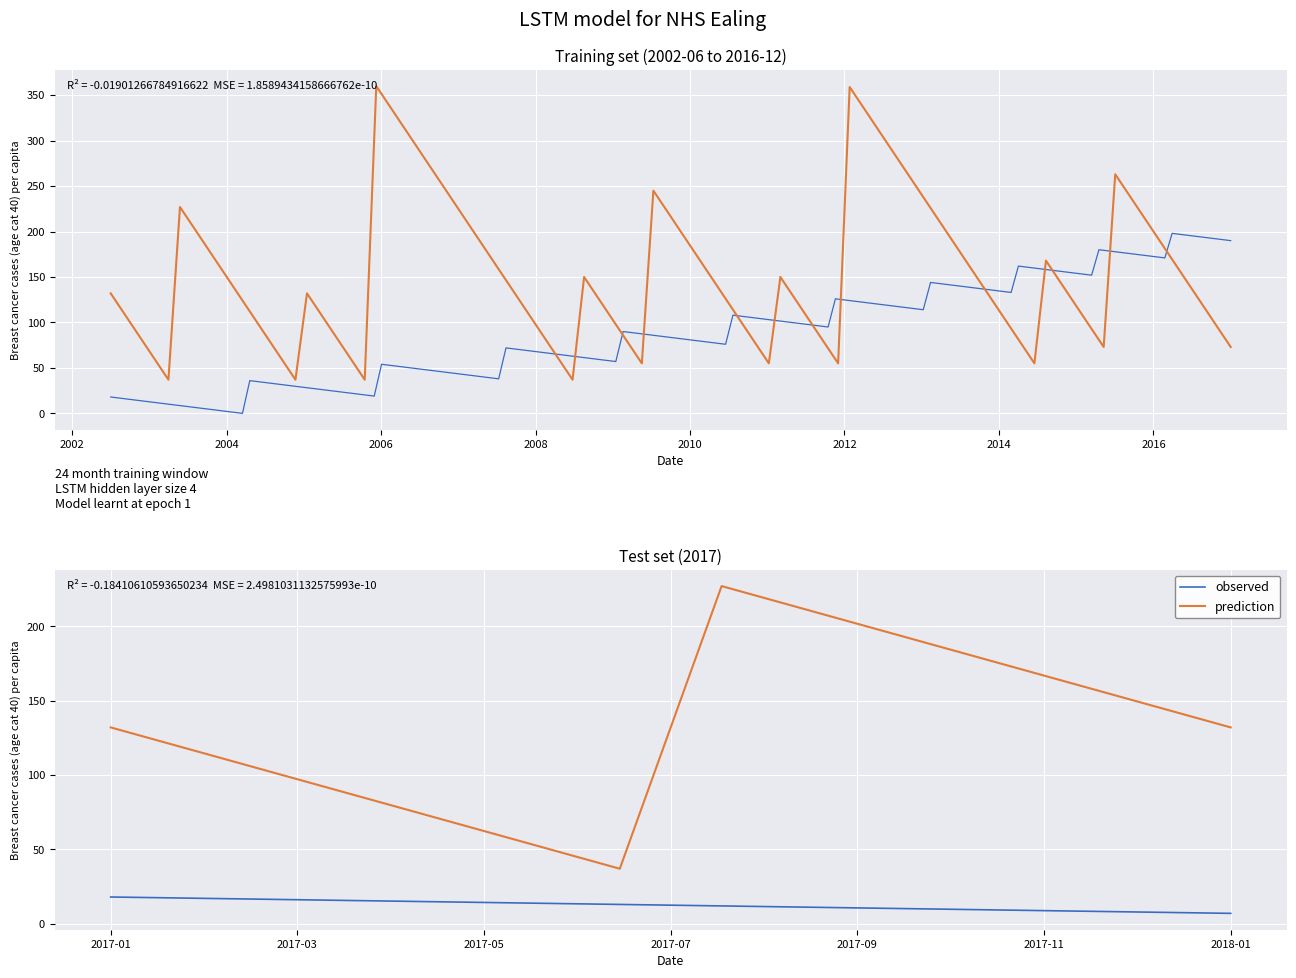

Which series has the largest total across all categories?

prediction